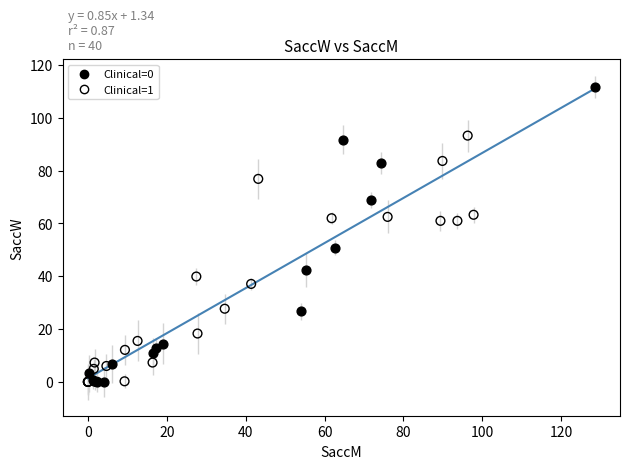

Which series has the widest spread of Y values?

Clinical=0